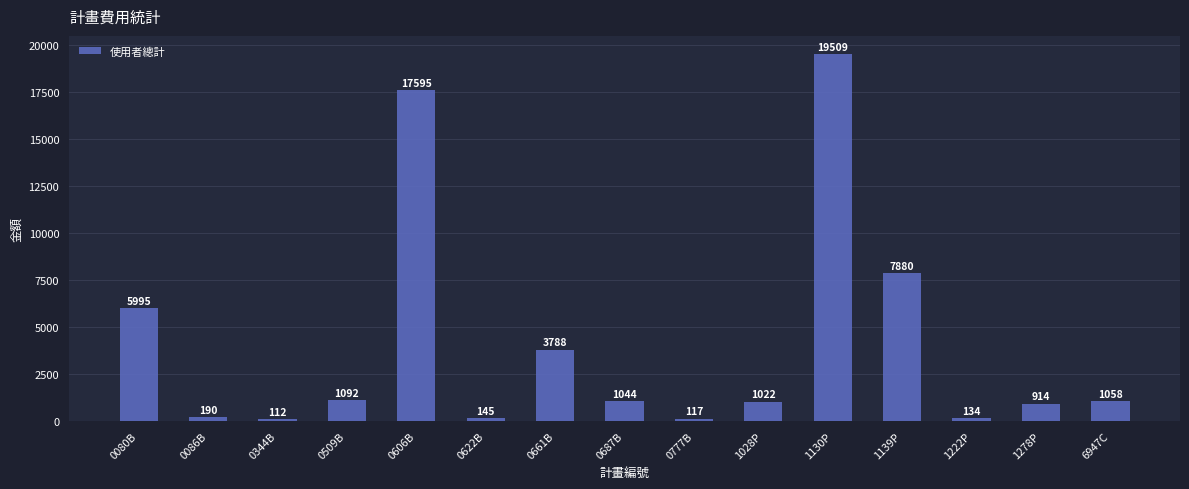

Approximately how many times larger is the value at 0344B compared to 0622B?

0.8